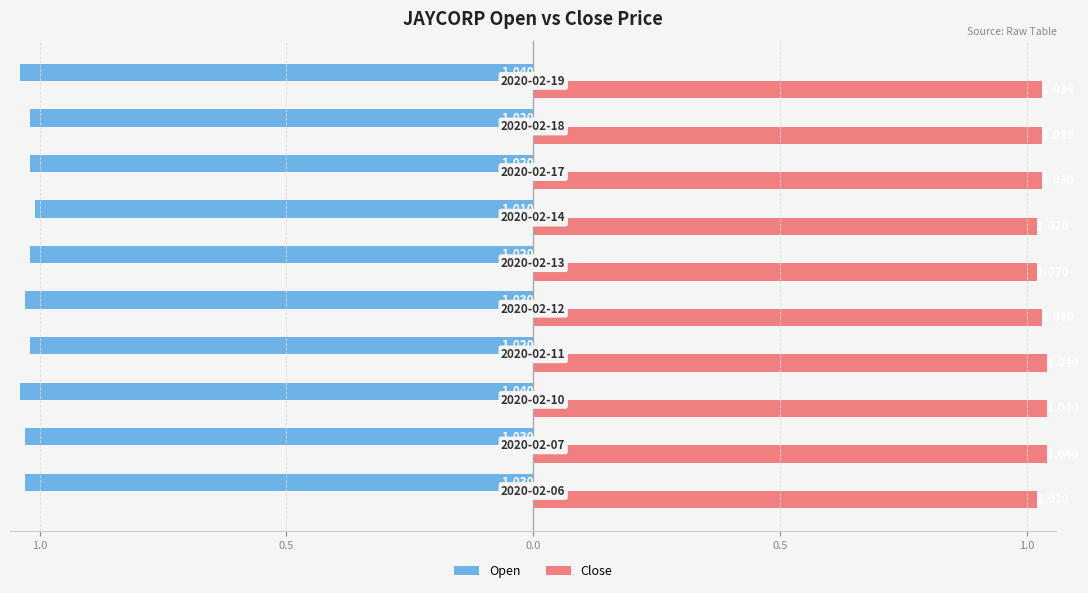

What are all the series names shown in the legend?

Open, Close